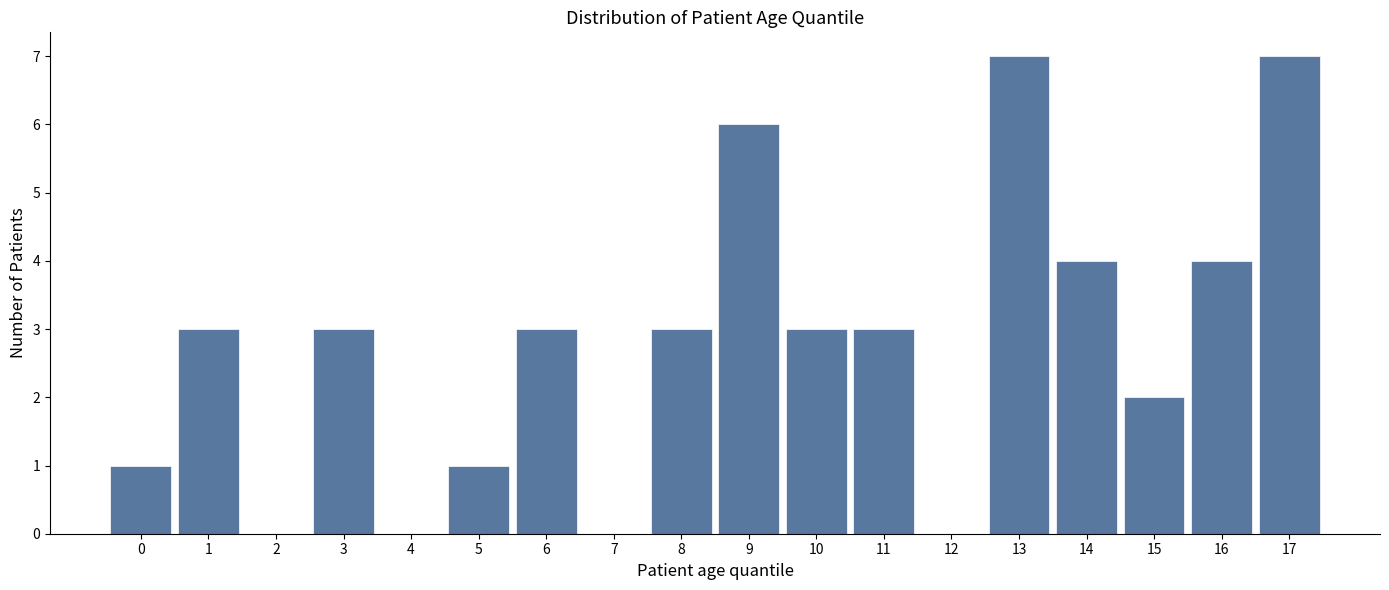

Reading right to left, what are all the values shown in this chart?

17=7	16=4	15=2	14=4	13=7	12=0	11=3	10=3	9=6	8=3	7=0	6=3	5=1	4=0	3=3	2=0	1=3	0=1